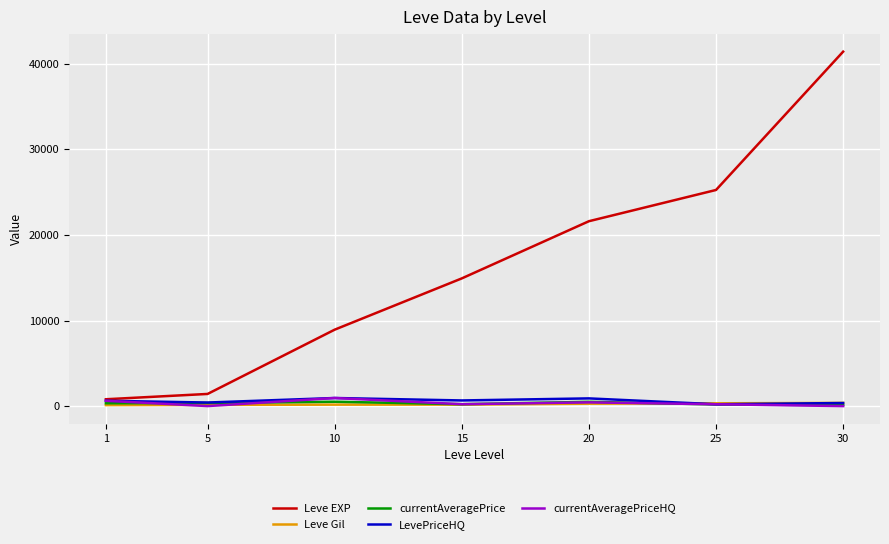

Which series changed the most between 5 and 30?

Leve EXP